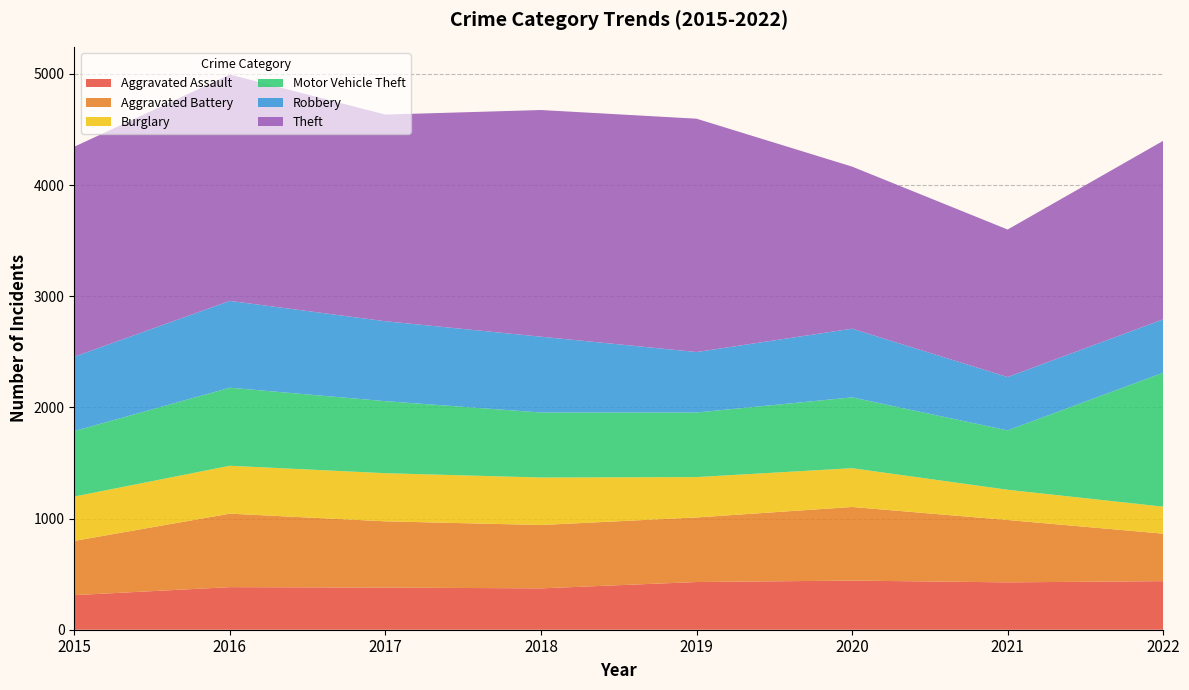

Reading left to right, transcribe all the data shown in this chart.

Aggravated Assault: 2015=311	2016=383	2017=379	2018=372	2019=429	2020=442	2021=426	2022=437
Aggravated Battery: 2015=488	2016=661	2017=596	2018=570	2019=581	2020=662	2021=561	2022=427
Burglary: 2015=399	2016=431	2017=433	2018=427	2019=363	2020=349	2021=272	2022=243
Motor Vehicle Theft: 2015=589	2016=702	2017=648	2018=585	2019=581	2020=637	2021=534	2022=1205
Robbery: 2015=669	2016=781	2017=719	2018=682	2019=544	2020=618	2021=480	2022=480
Theft: 2015=1889	2016=2036	2017=1859	2018=2039	2019=2099	2020=1458	2021=1327	2022=1606